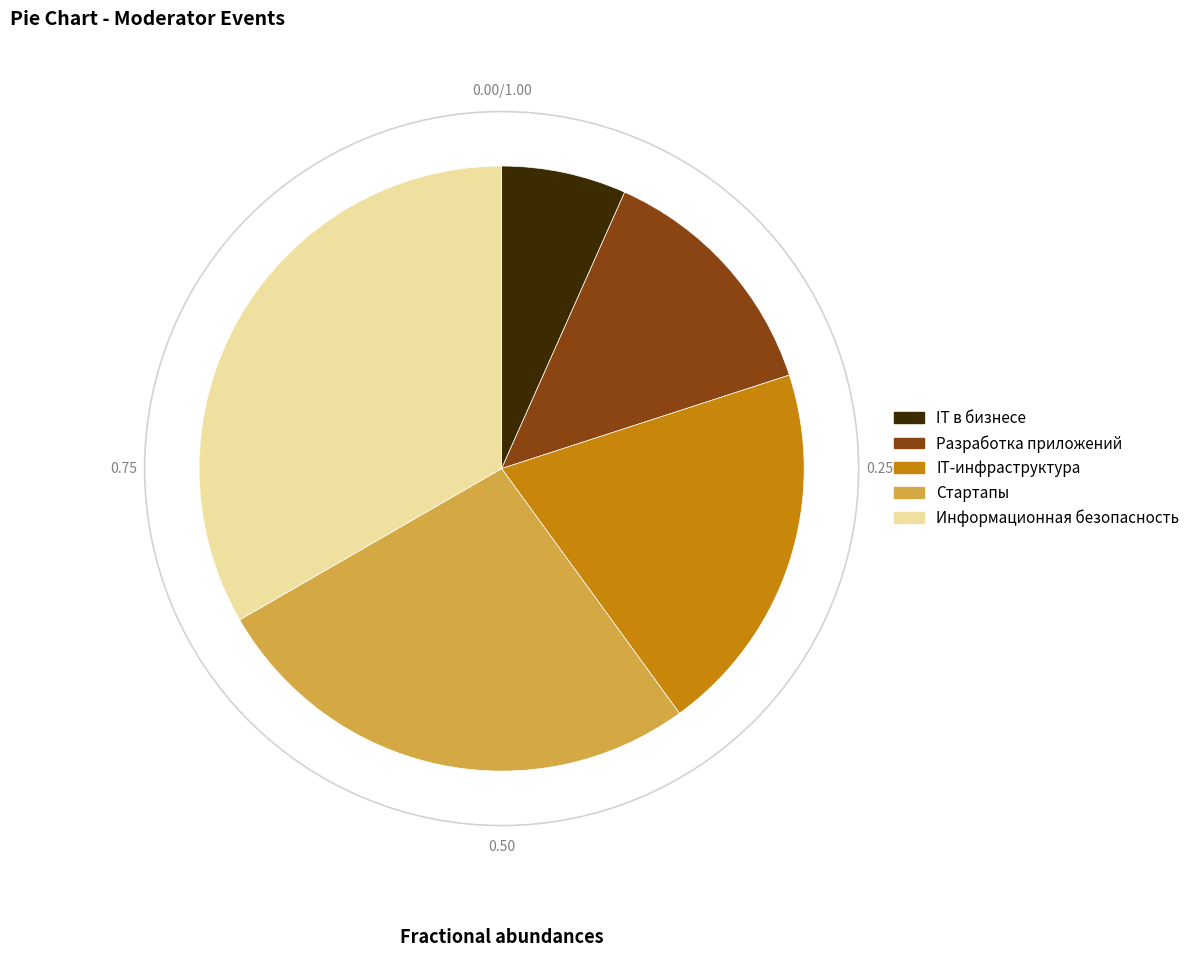

True or false: Информационная безопасность accounts for 33% of the total.

True